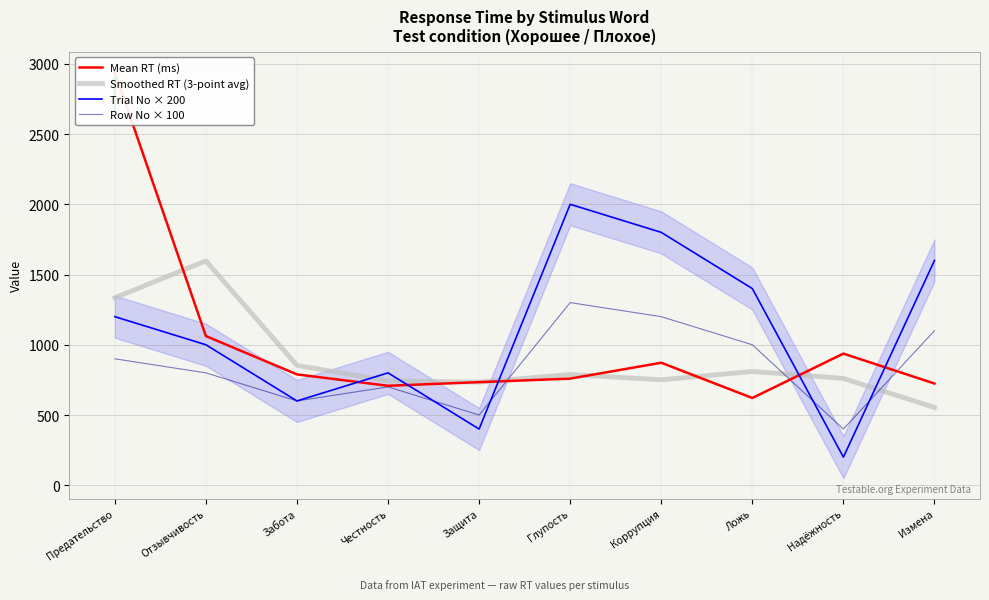

What position from the right is Предательство?

10